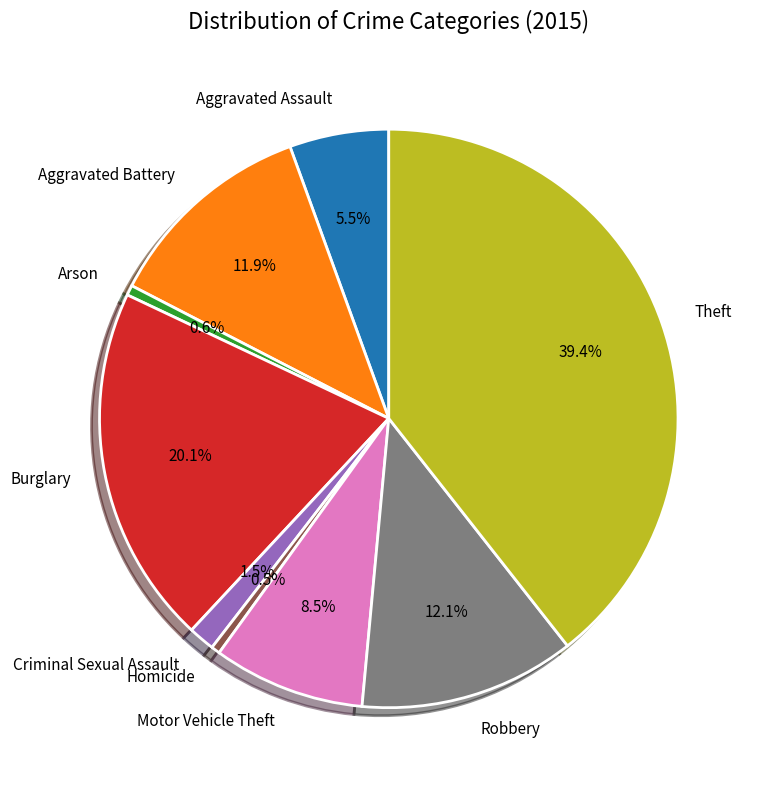

Which slice is the largest?

Theft